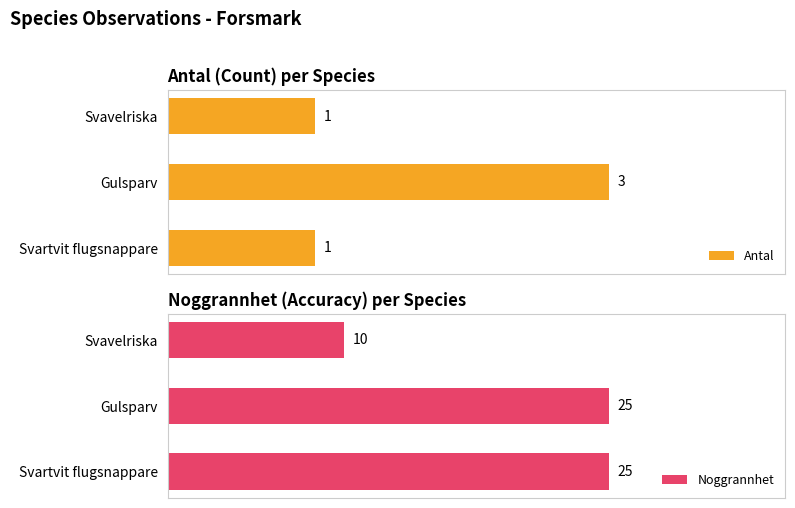

What are all the series names shown in the legend?

Antal, Noggrannhet